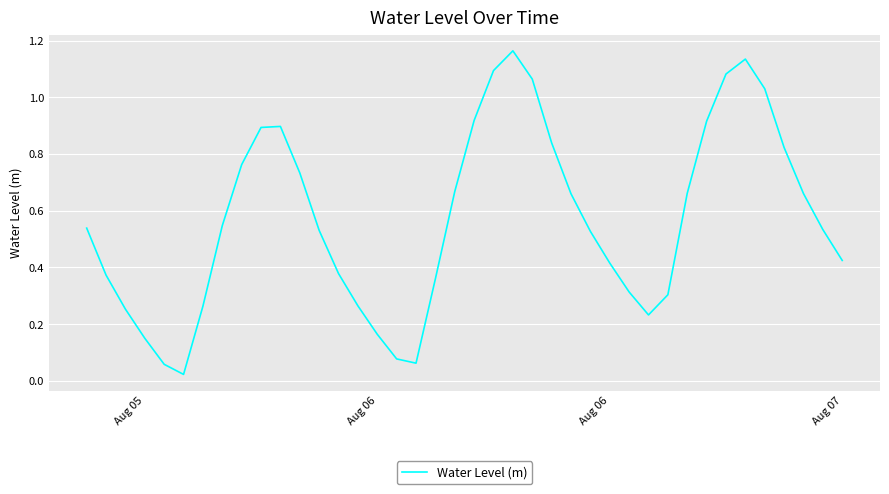

Does the chart display data point markers on the line(s)?

No